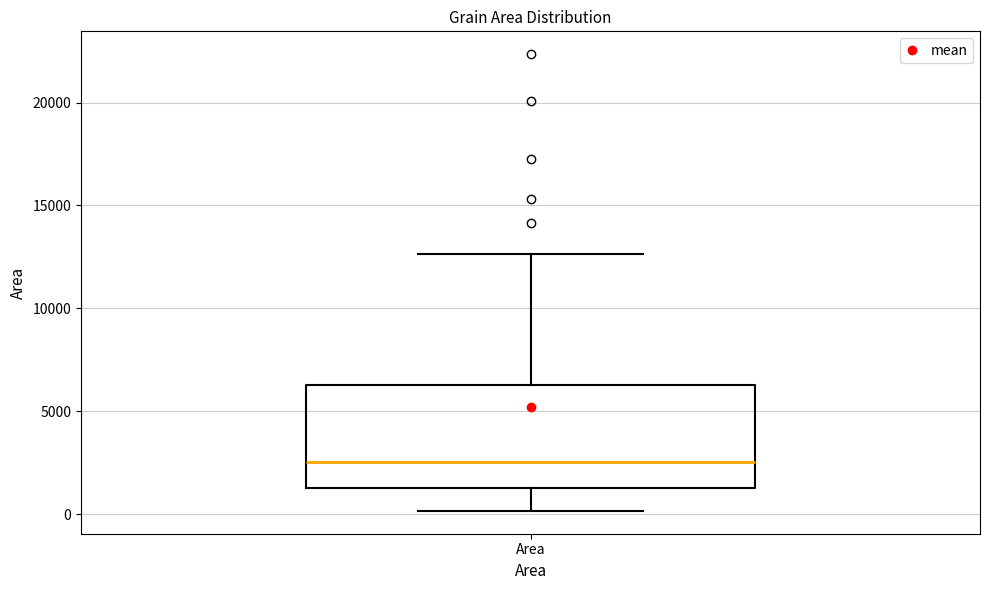

Where is the lower edge of the box for Area on the y-axis? The values are not printed on the chart, so give them approximately, as read against the axis.

1500